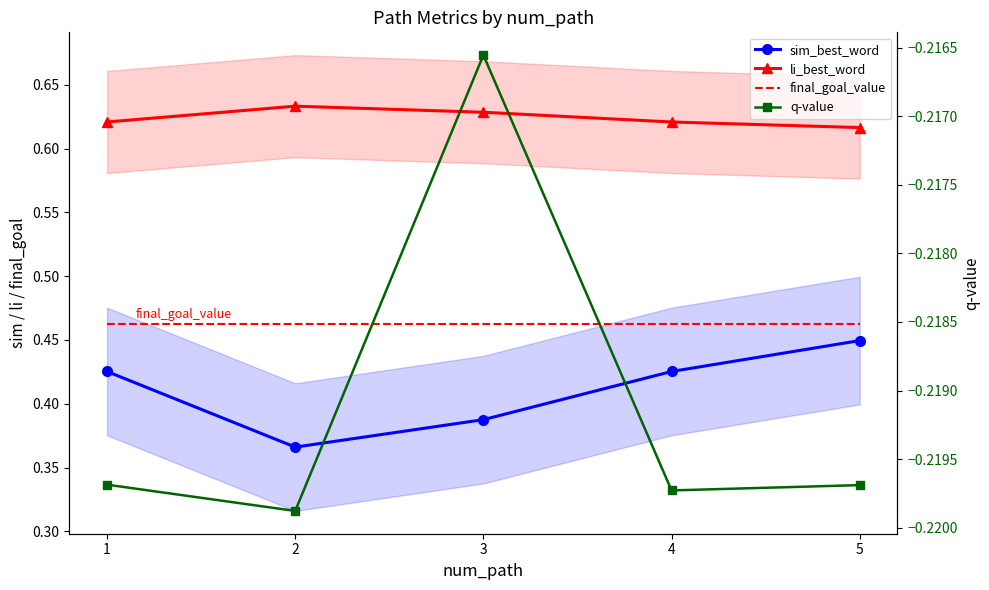

What is the highest value of the q-value series?

-0.2